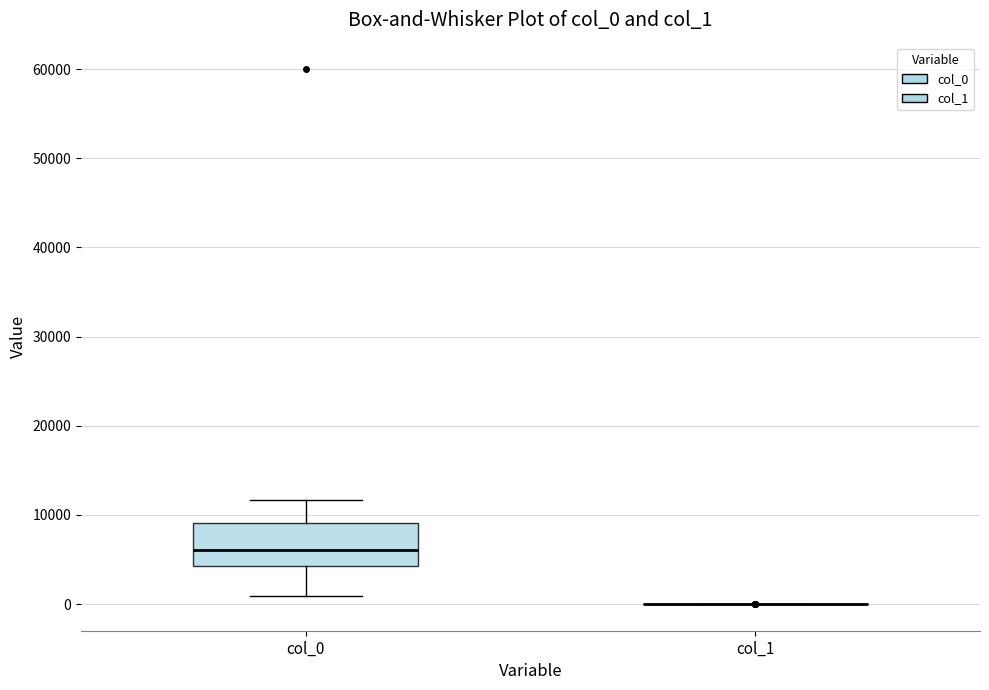

Which box is the tallest, from its lower edge to its upper edge?

col_0